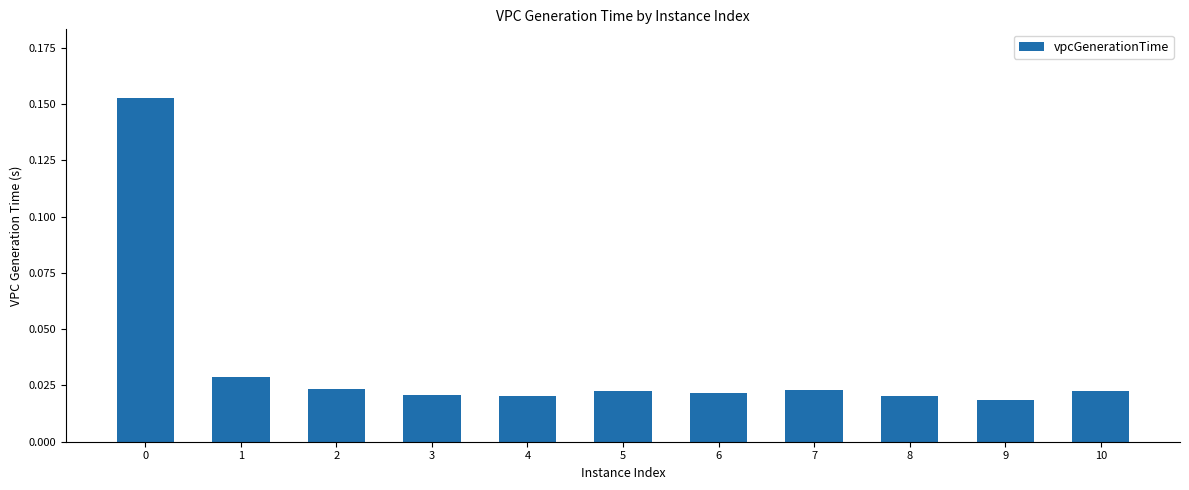

At which category does the chart reach its minimum across all series?

9